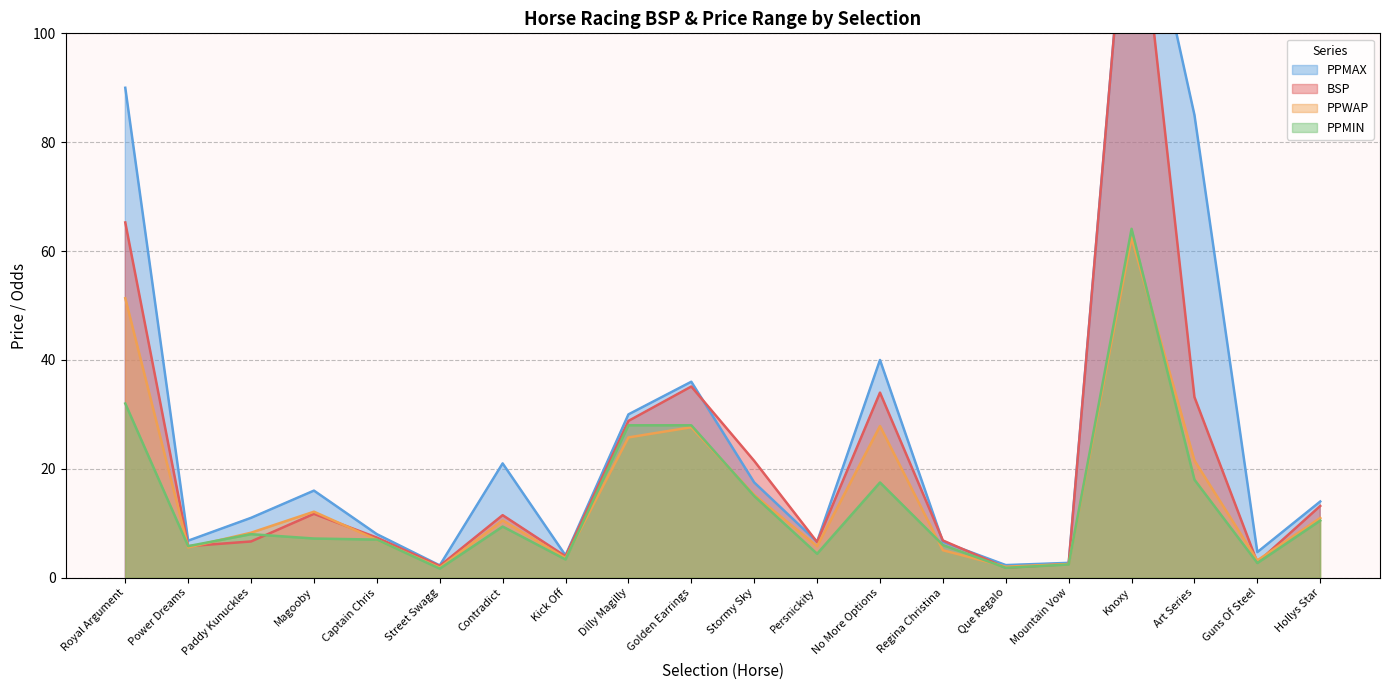

True or false: PPMAX and PPWAP cross at least once.

False